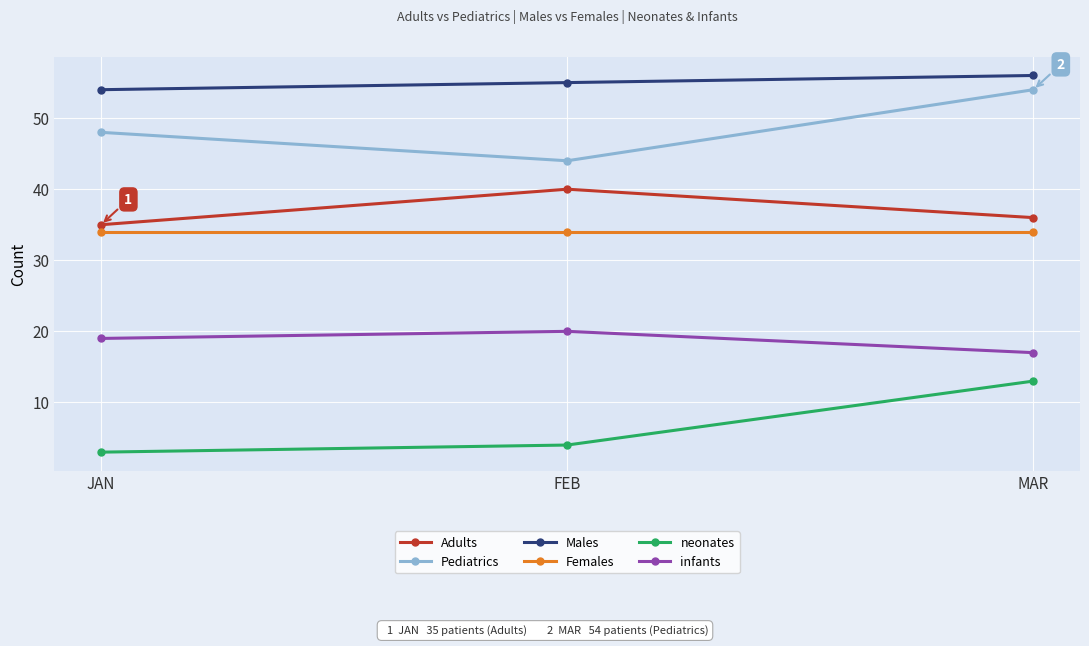

What is the difference between the neonates values at JAN and FEB?

1